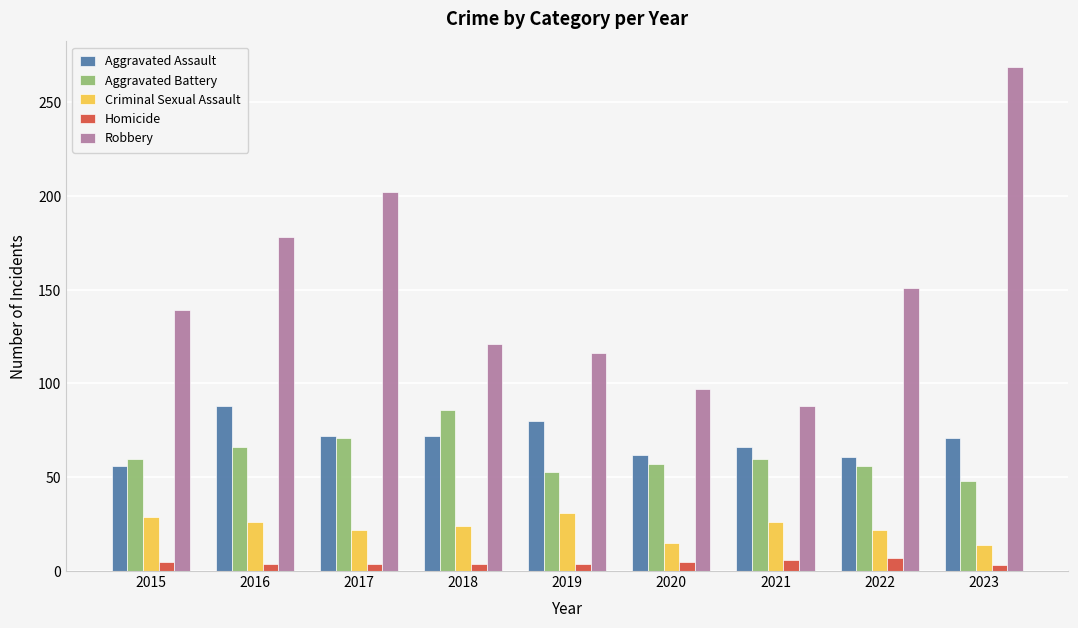

How many bars are there in each group?

5